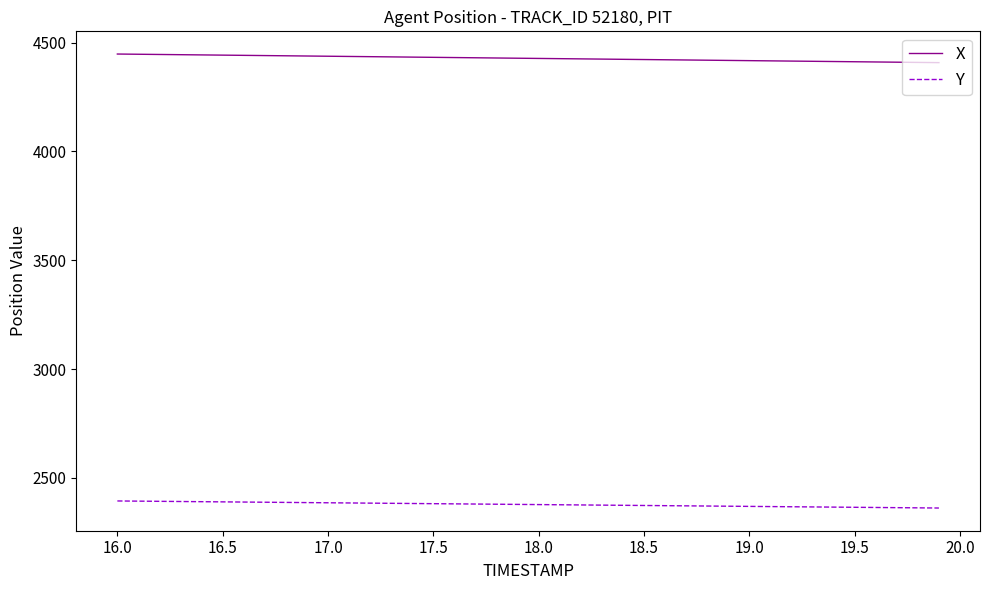

What is the difference between the maximum and minimum values in the X series?

39.5